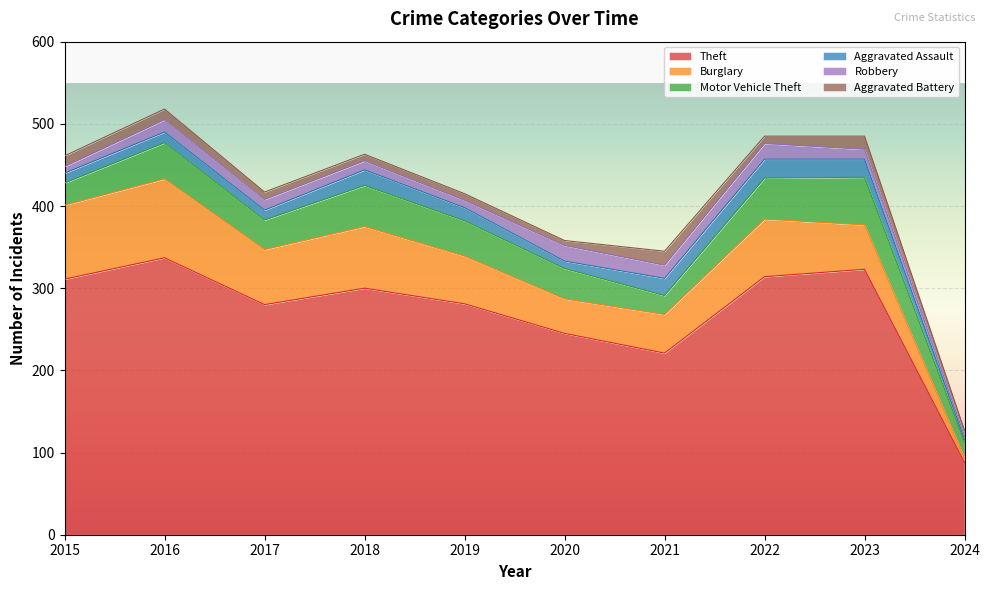

In Robbery, how many points are lower than both neighbors (excluding endpoints)?

2